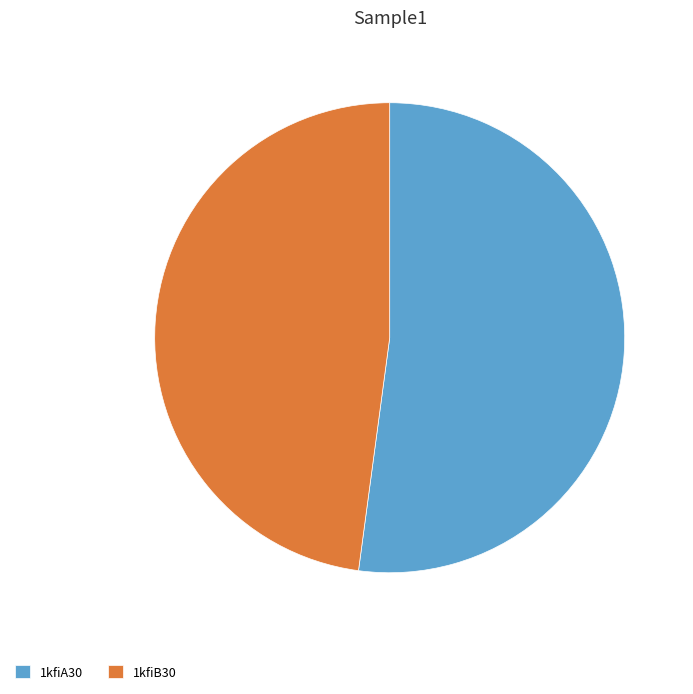

Which has a higher value, 1kfiA30 or 1kfiB30?

1kfiA30